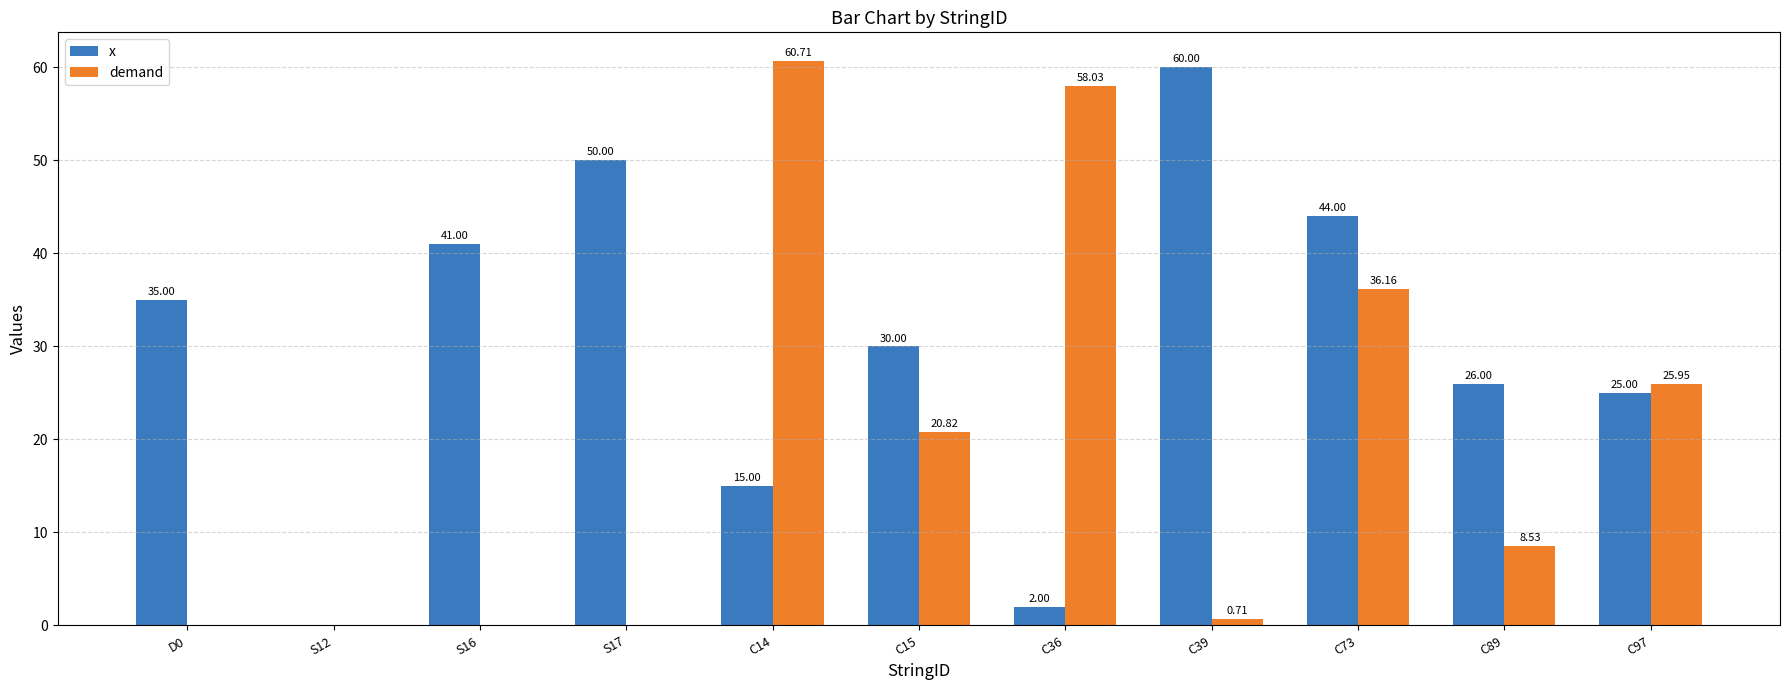

What is the sum of all demand values?

210.9